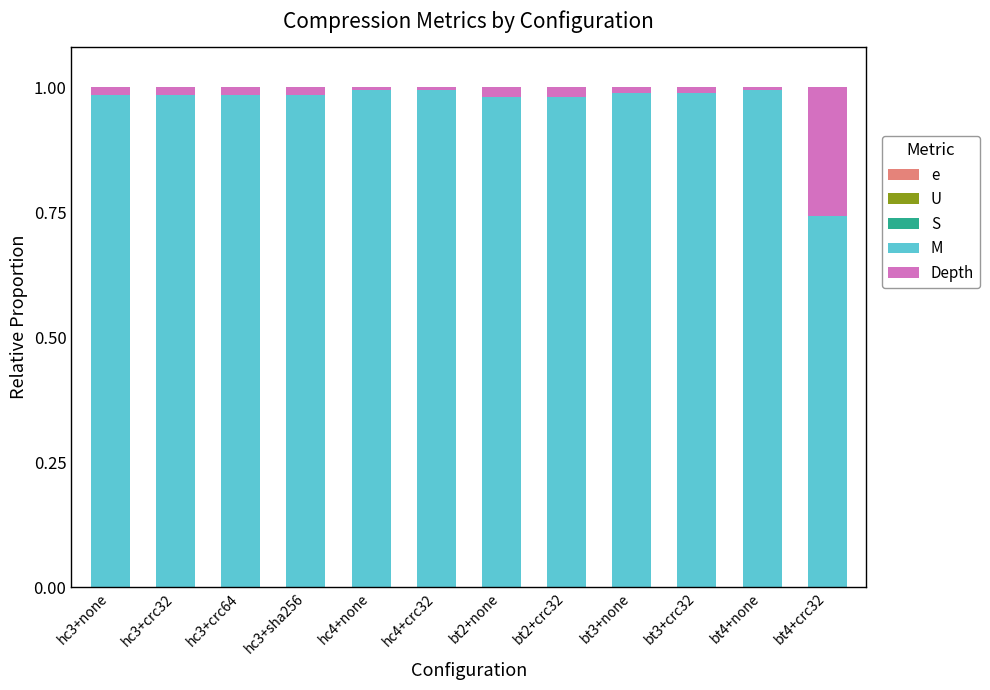

The S series shows 0.0 at bt3+crc32. True or false?

True